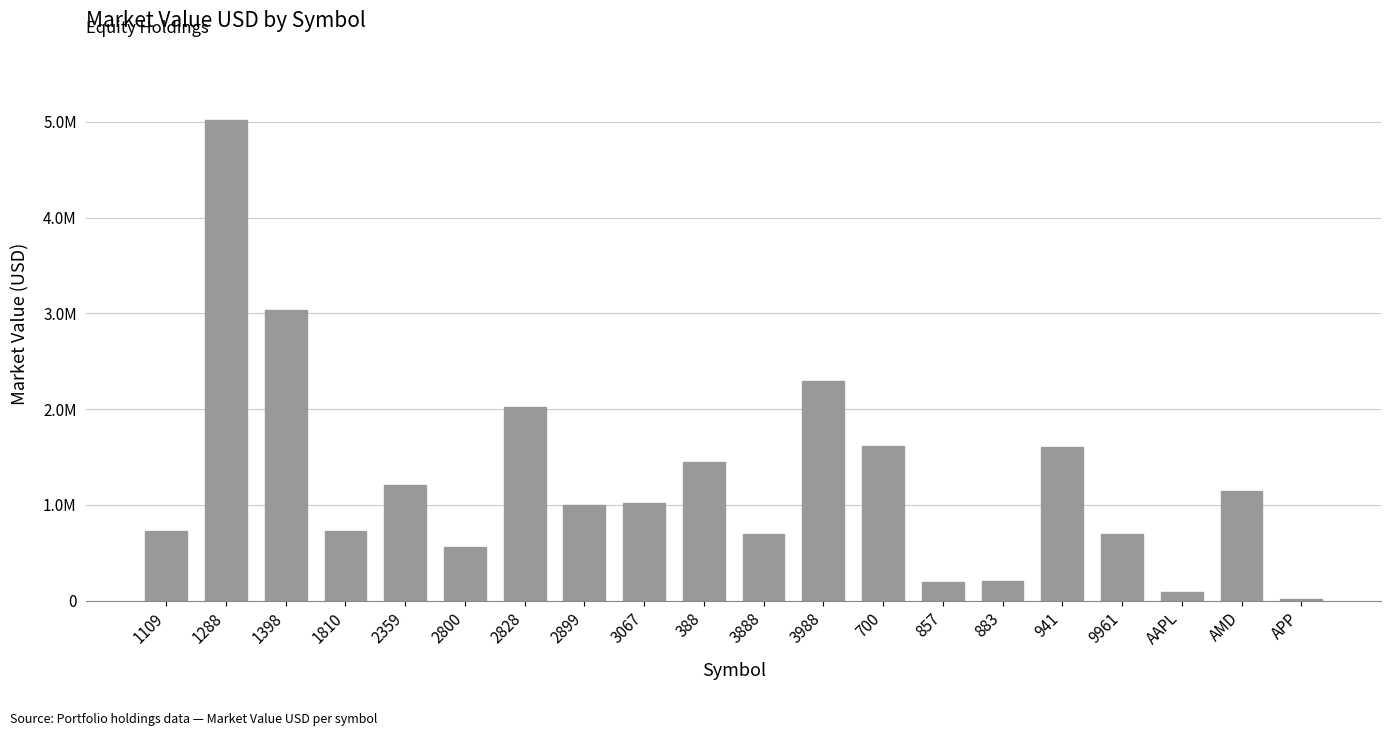

What is the change in value from 1810 to 3067?

+289891.1